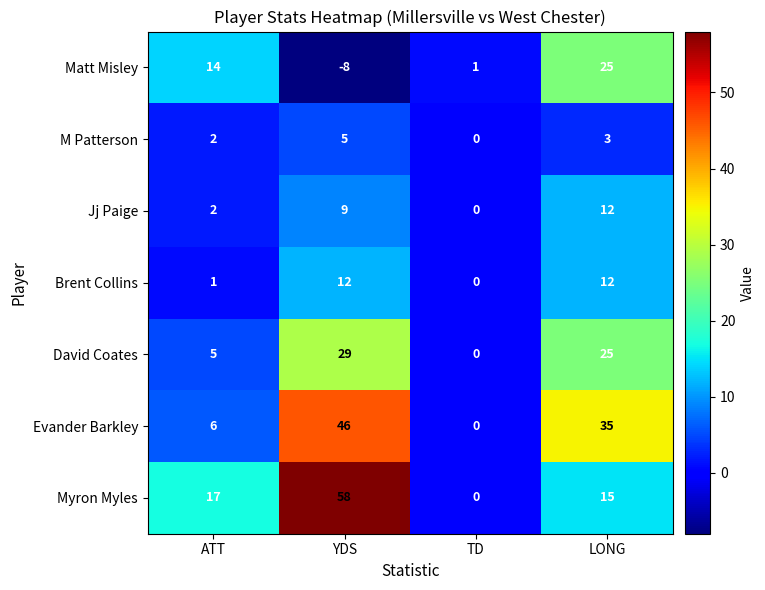

At how many categories does at least one series exceed 43?

1